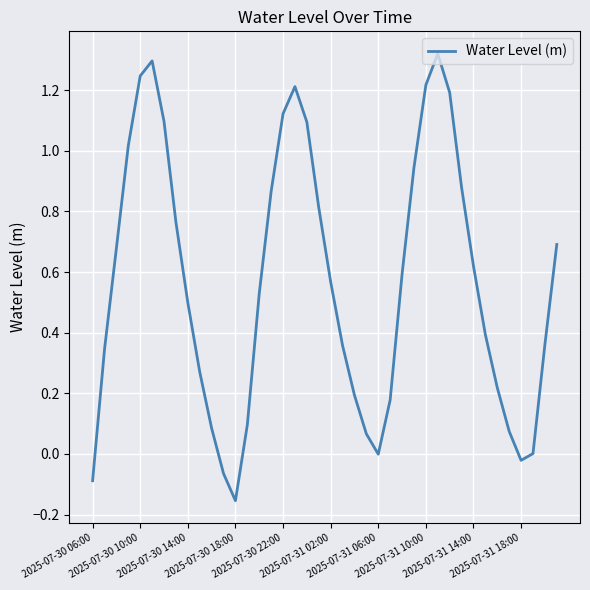

How many lines are shown in the chart?

1